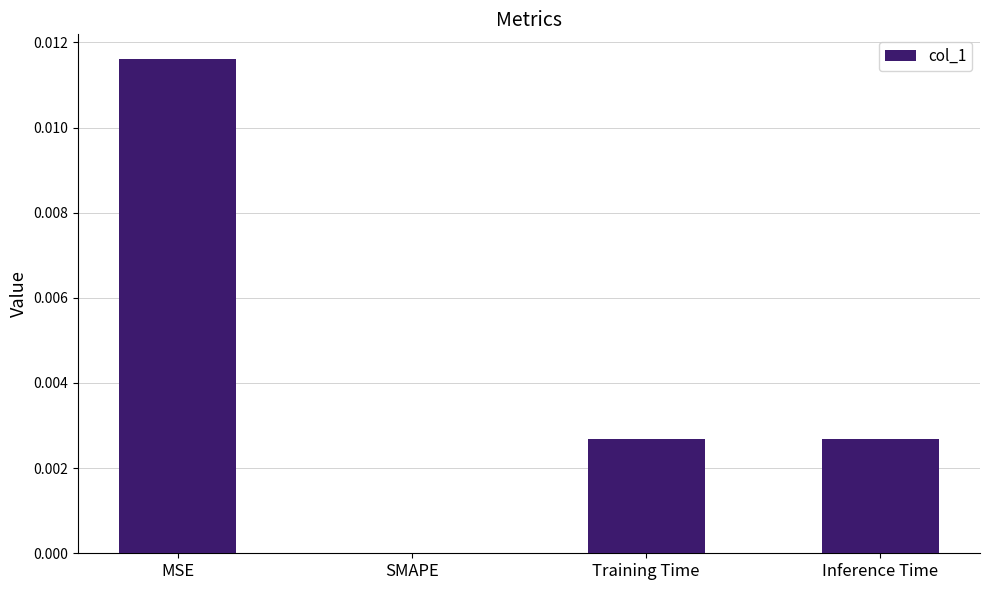

Which has a higher value, Training Time or SMAPE?

Training Time